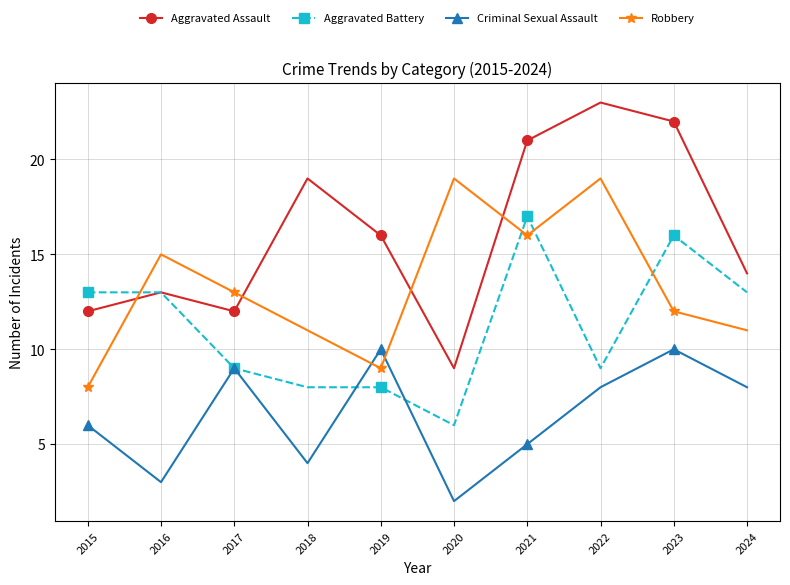

The Criminal Sexual Assault series shows 11 at 2024. True or false?

False